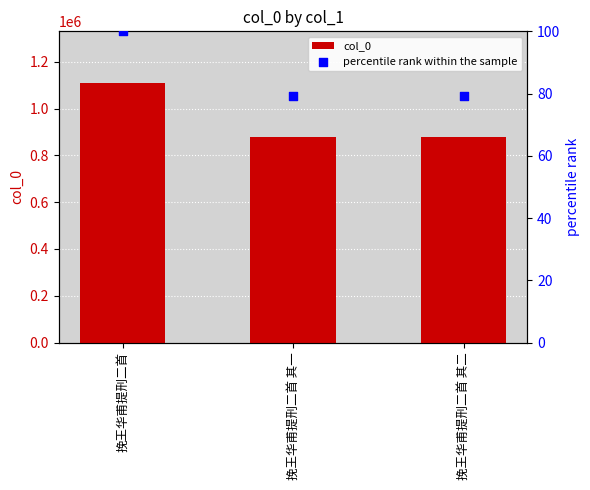

Which series contains the lowest Y value?

percentile rank within the sample